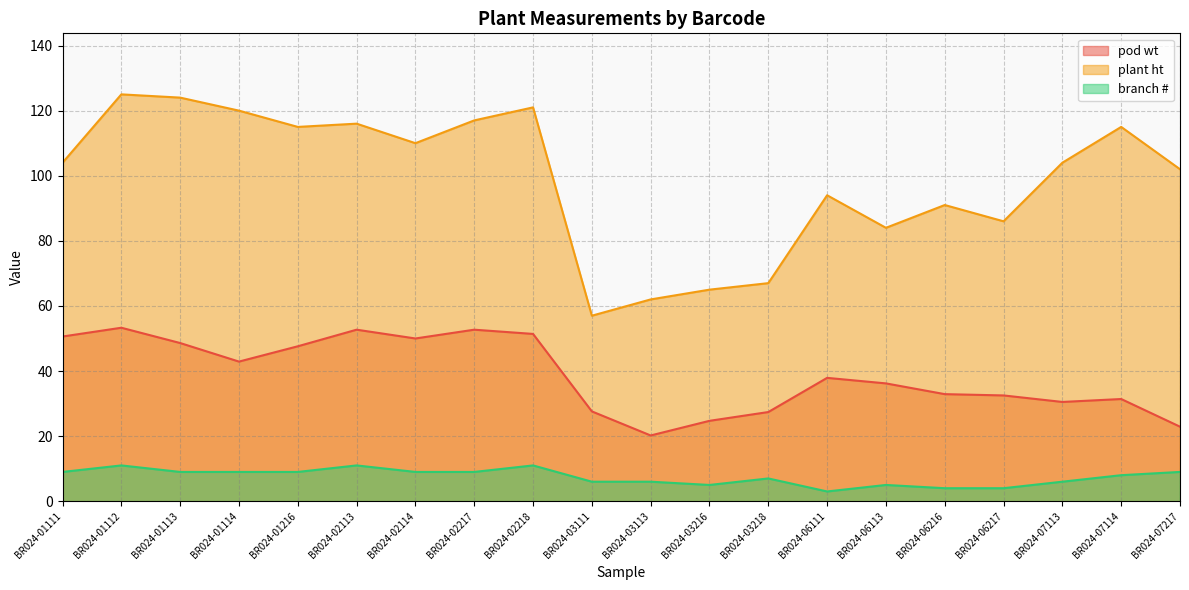

True or false: branch # and plant ht cross at least once.

False